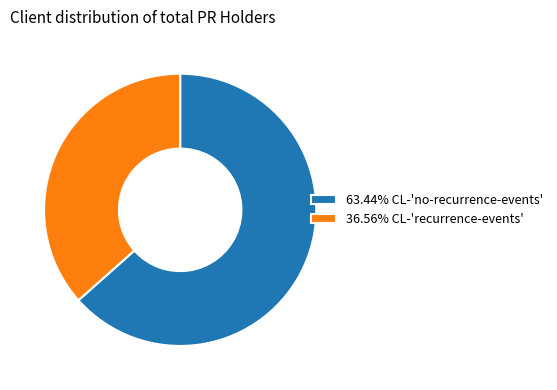

Does any single category account for the majority?

Yes